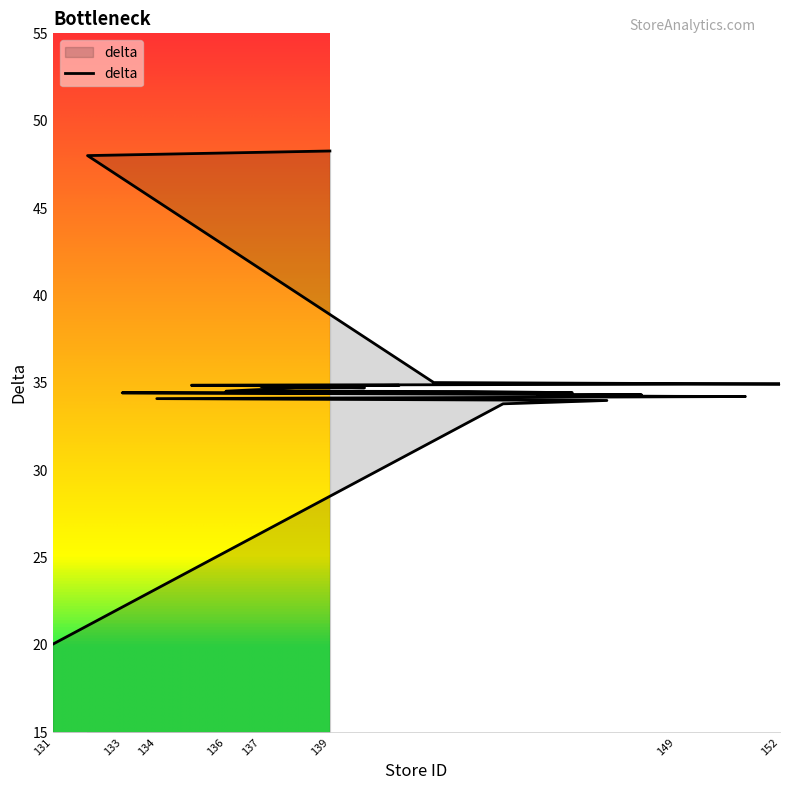

The value at 148 is 34.3. True or false?

True